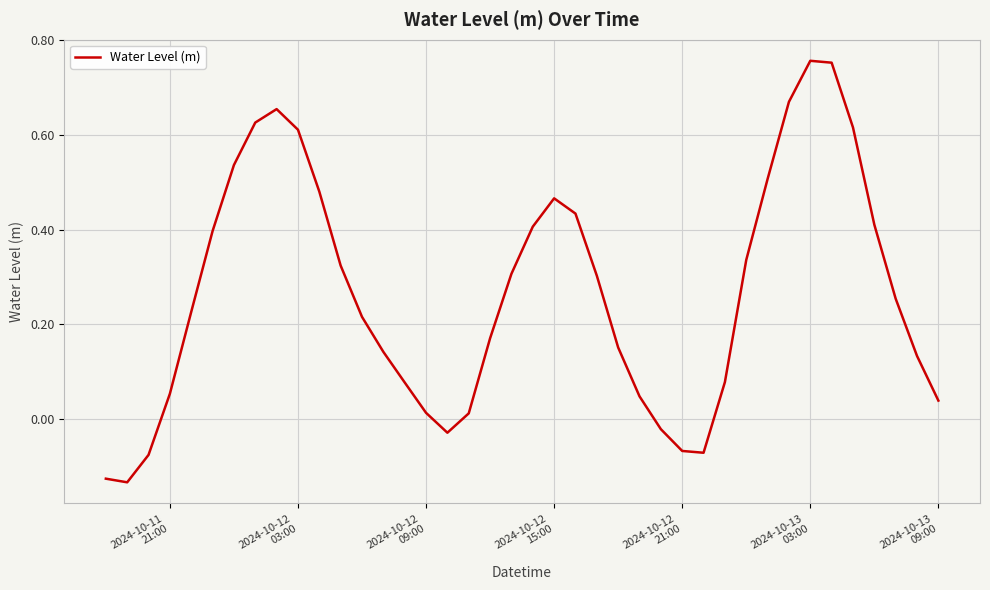

What is the difference between the maximum and minimum values?

0.9